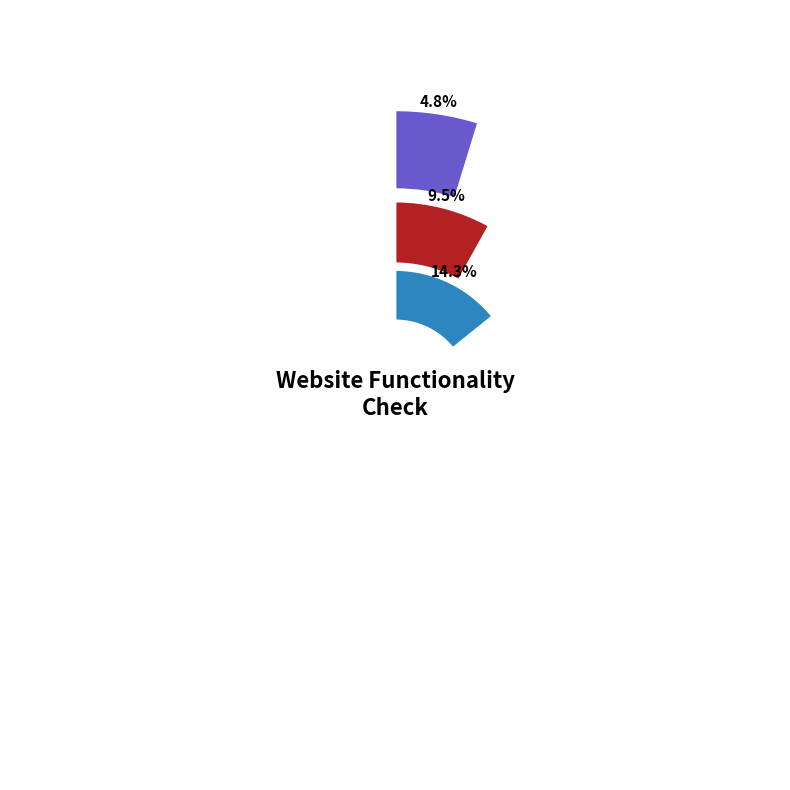

Is it true that check the QR CODE is 24% of the pie?

False